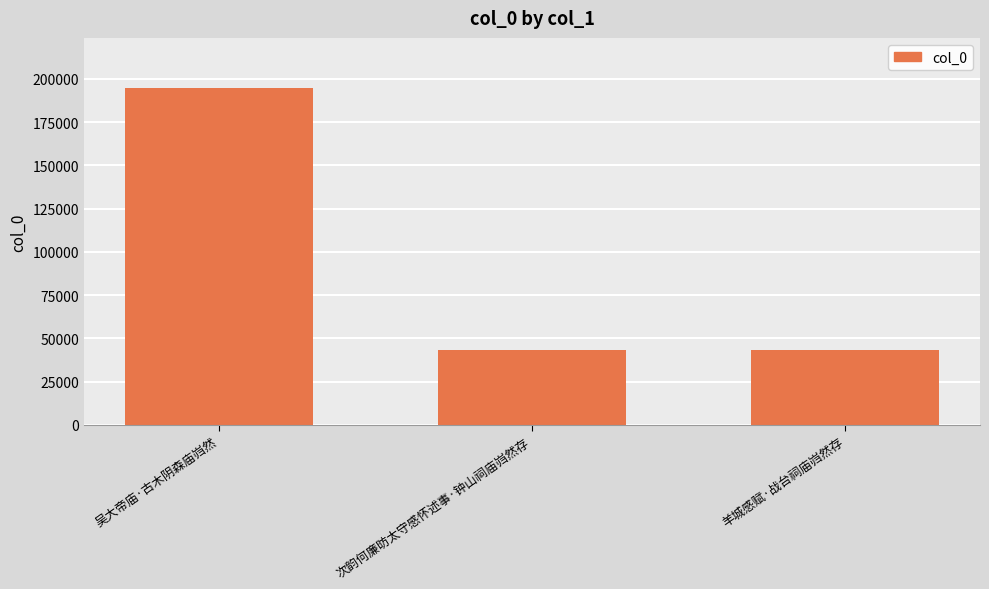

The chart shows a value of 28836 at 羊城感赋·战台祠庙岿然存. True or false?

False